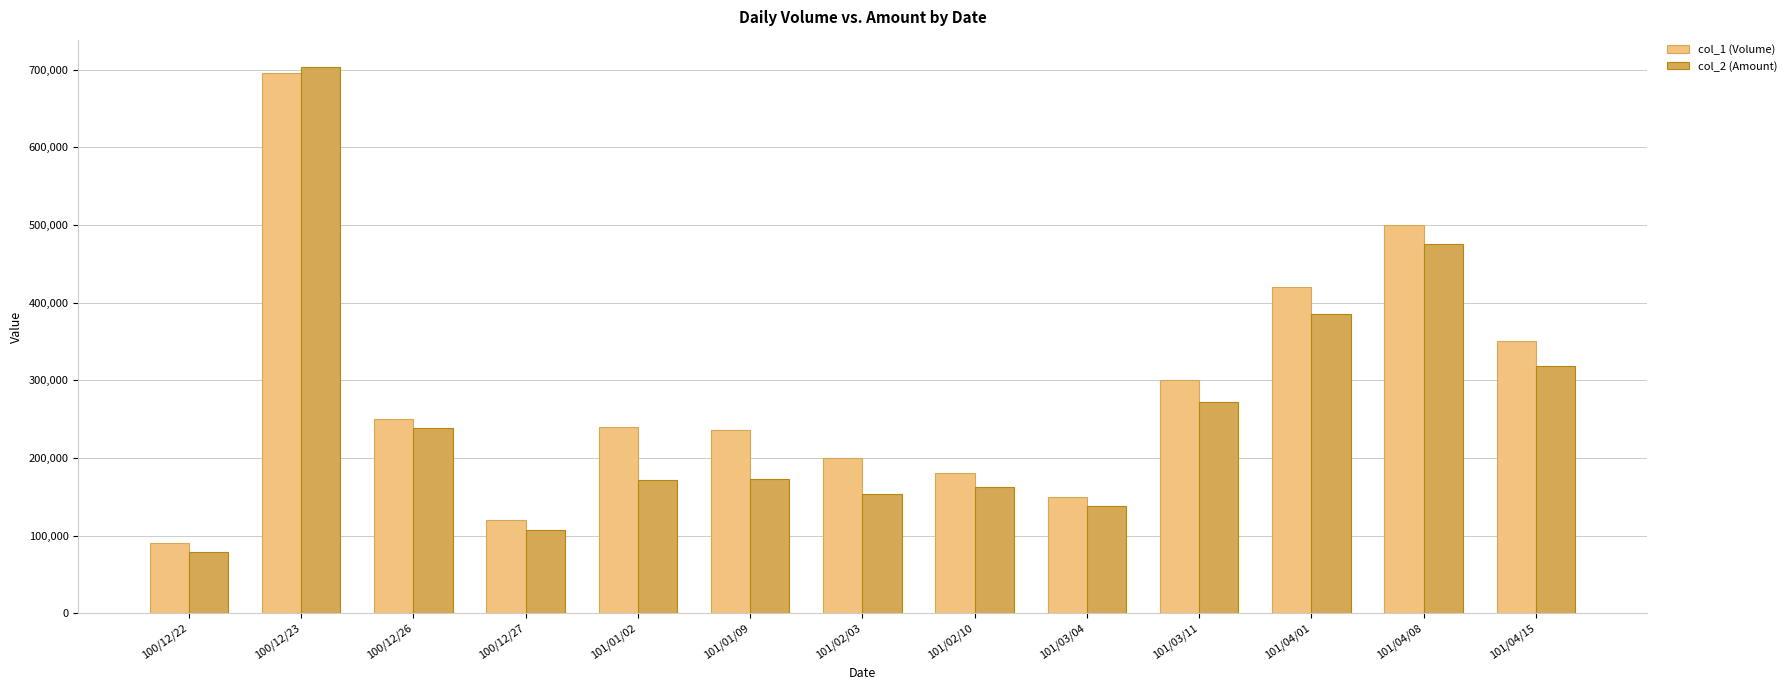

The value of col_1 (Volume) at 101/04/15 is 350000. True or false?

True